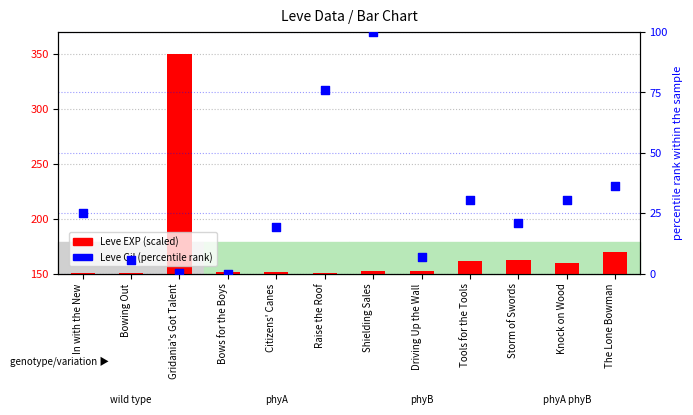

Which series contains the highest Y value?

Leve EXP (scaled)